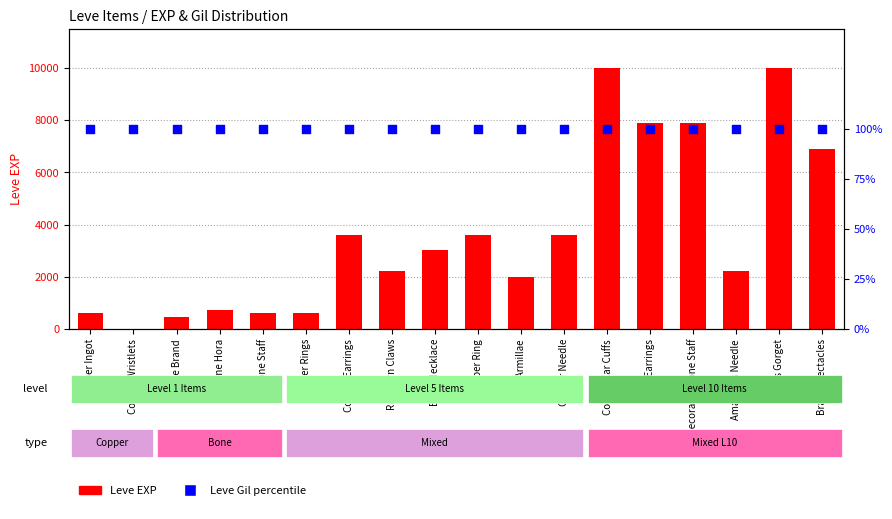

Which series has the largest Y range (max minus min)?

Leve EXP